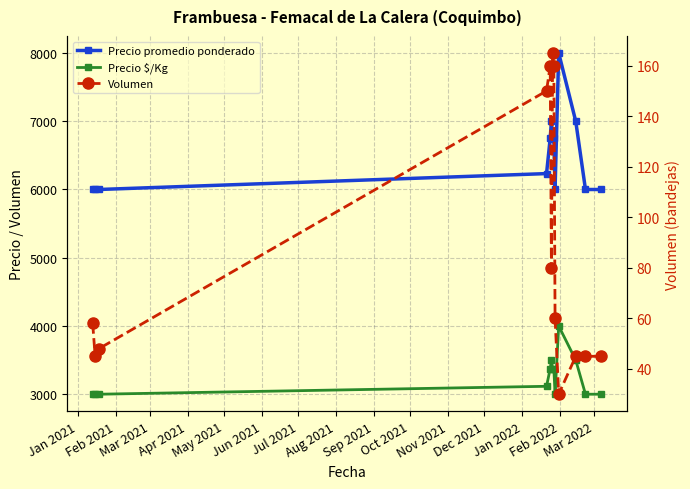

Which series has the widest spread of values?

Precio promedio ponderado